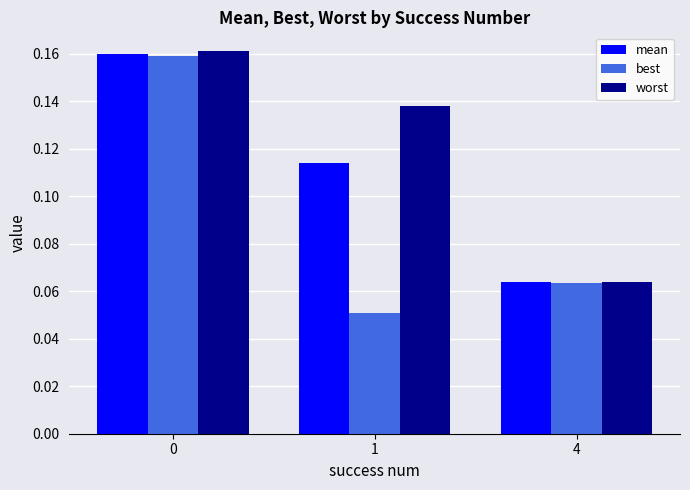

At which label is worst closest to 0?

4